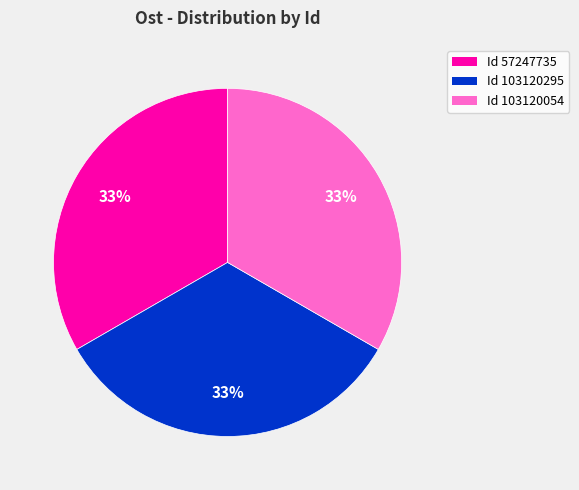

Approximately how many times larger is the value at Id 103120295 compared to Id 57247735?

1.0